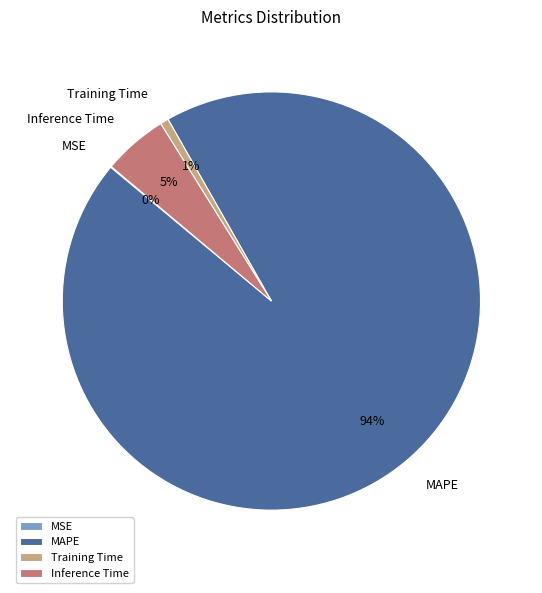

Combined, do Training Time and MAPE account for over 50%?

Yes